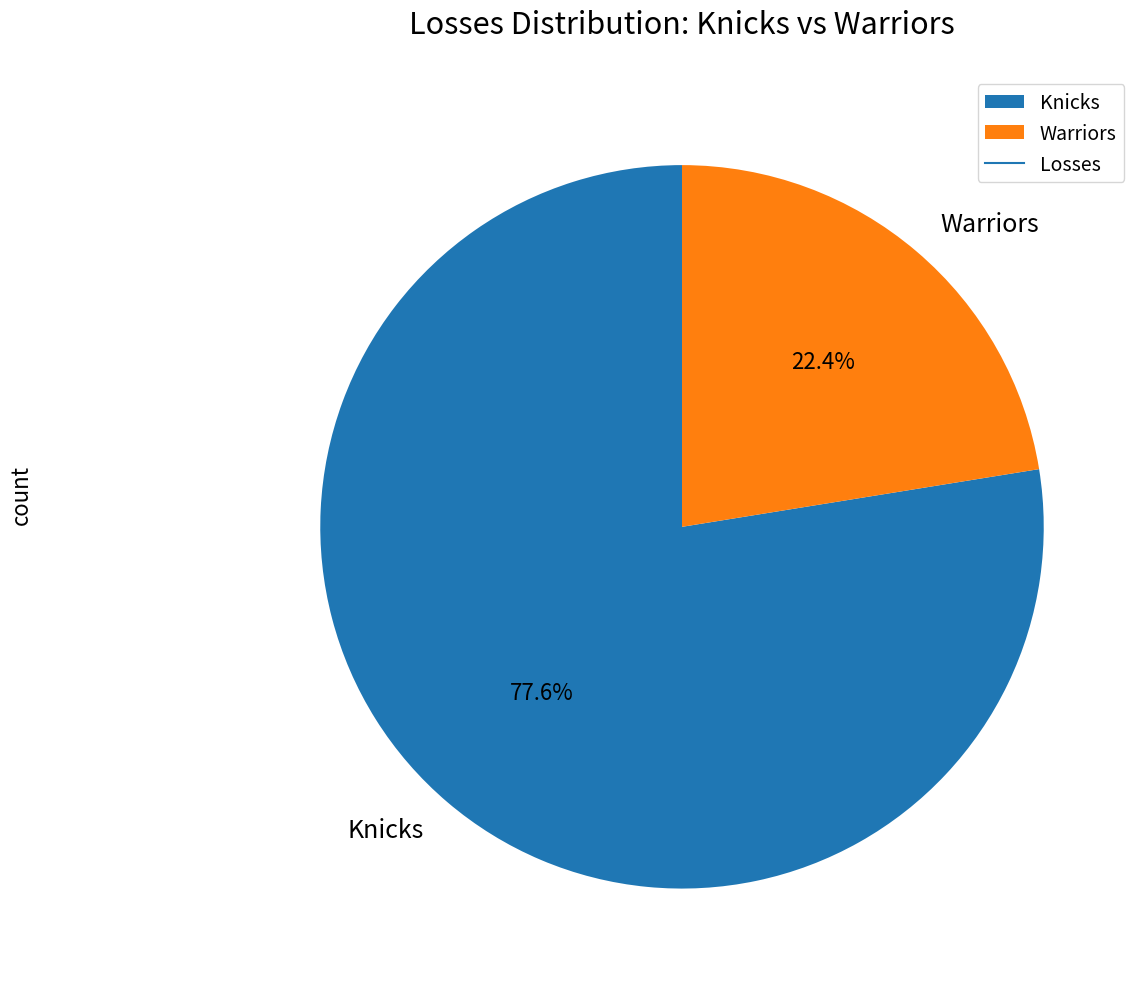

Which has a higher value, Warriors or Knicks?

Knicks